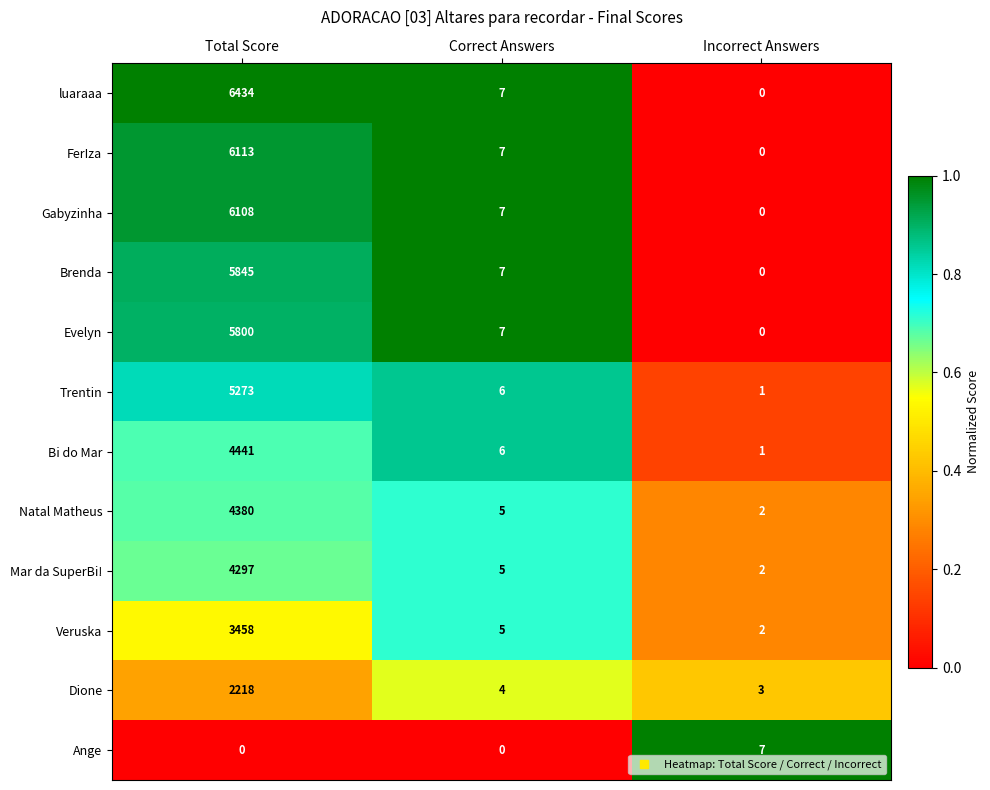

The value of luaraaa at Incorrect Answers is -3079. True or false?

False